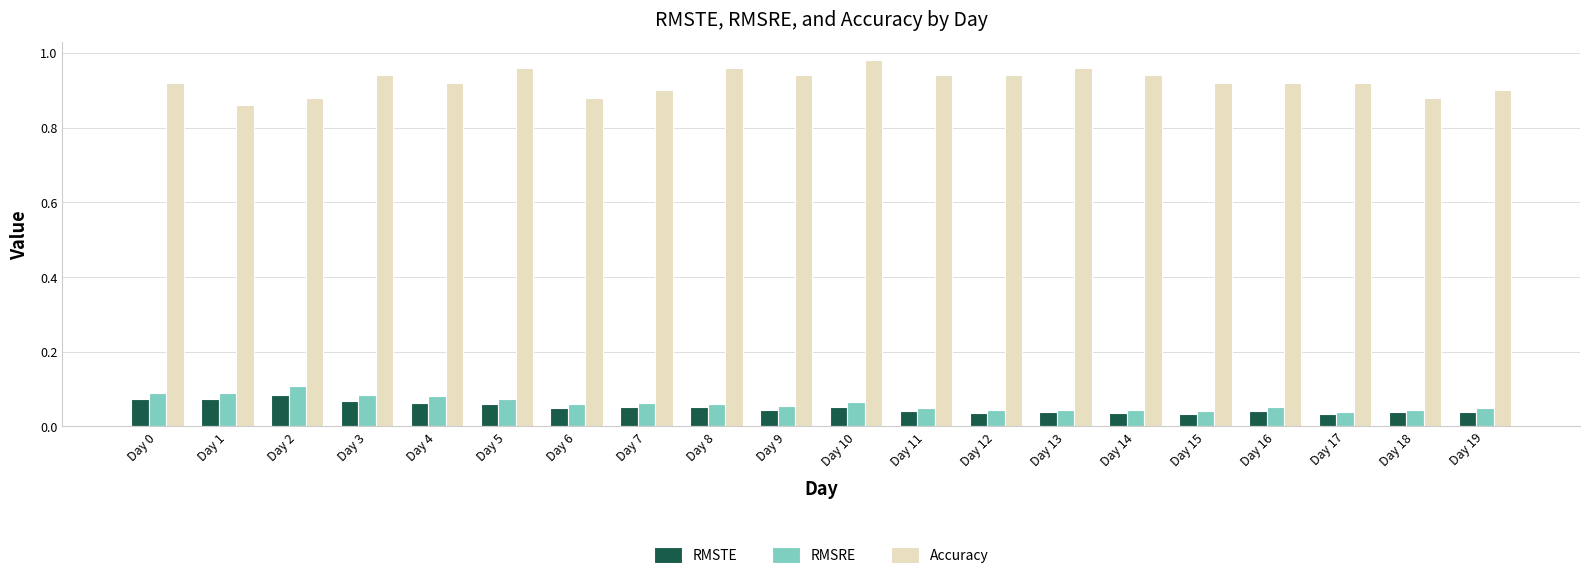

At how many categories does at least one series exceed 0?

20